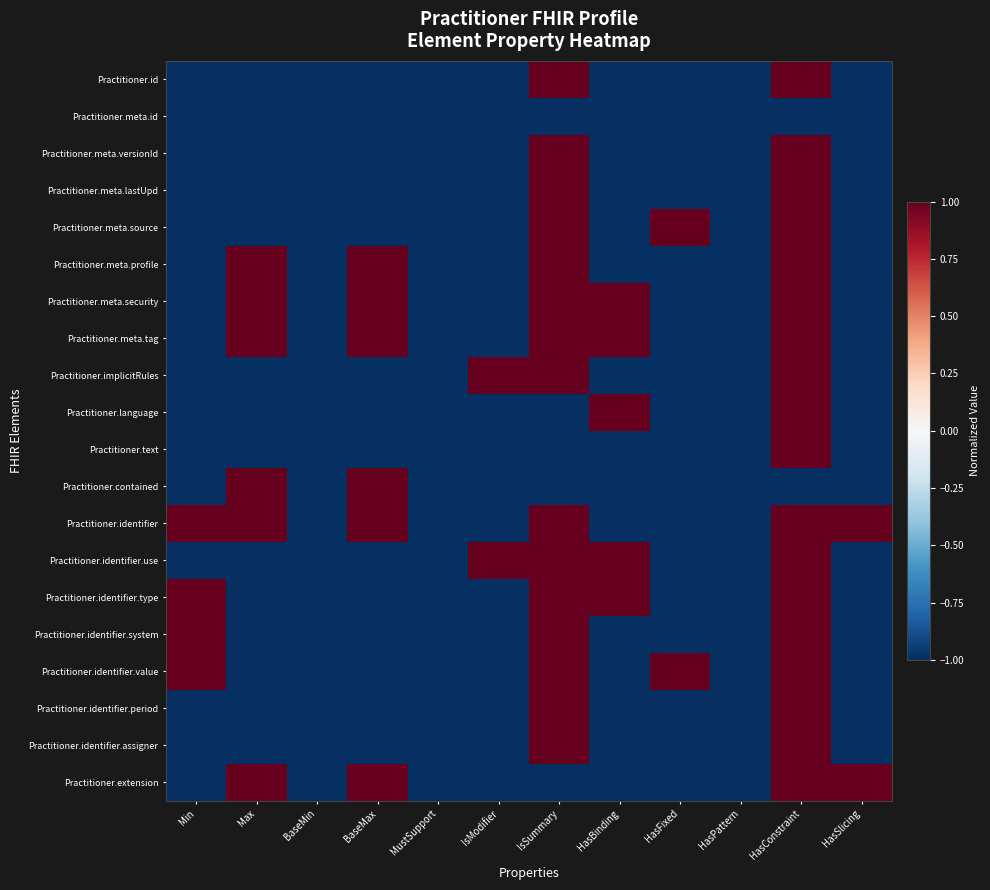

Which series has the widest spread of values?

Practitioner.id